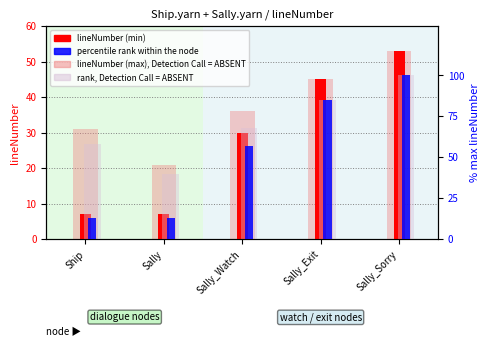

Reading right to left, list all the values displayed in this chart.

lineNumber (min): 53	45	30	7	7
lineNumber (max), Detection Call = ABSENT: 53	45	36	21	31
percentile rank within the node: 100	85	57	13	13
rank, Detection Call = ABSENT: 100	85	68	40	58